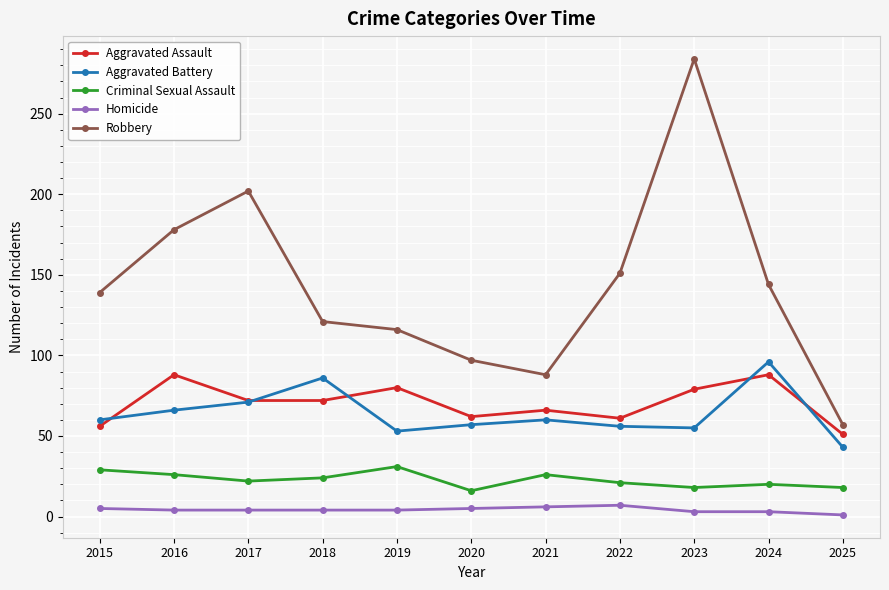

Where is Robbery nearest to the value 170?

2016